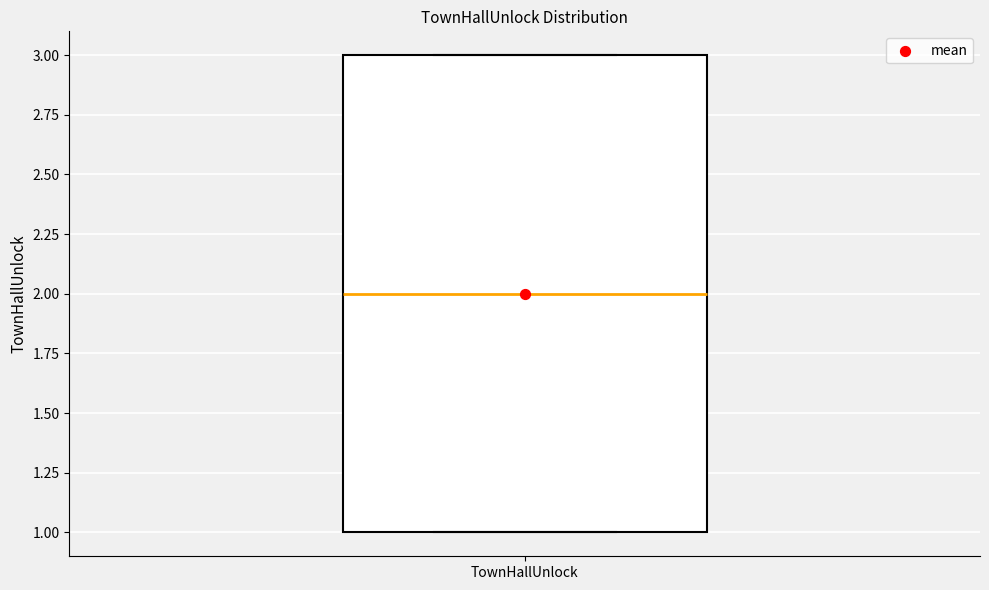

Read this box plot against the y-axis: the position of the median line, the range covered by the box, and the ends of both whiskers. The values are not printed on the chart, so give them approximately, as read against the axis.

median 2, box 1 to 3, whiskers 1 to 3